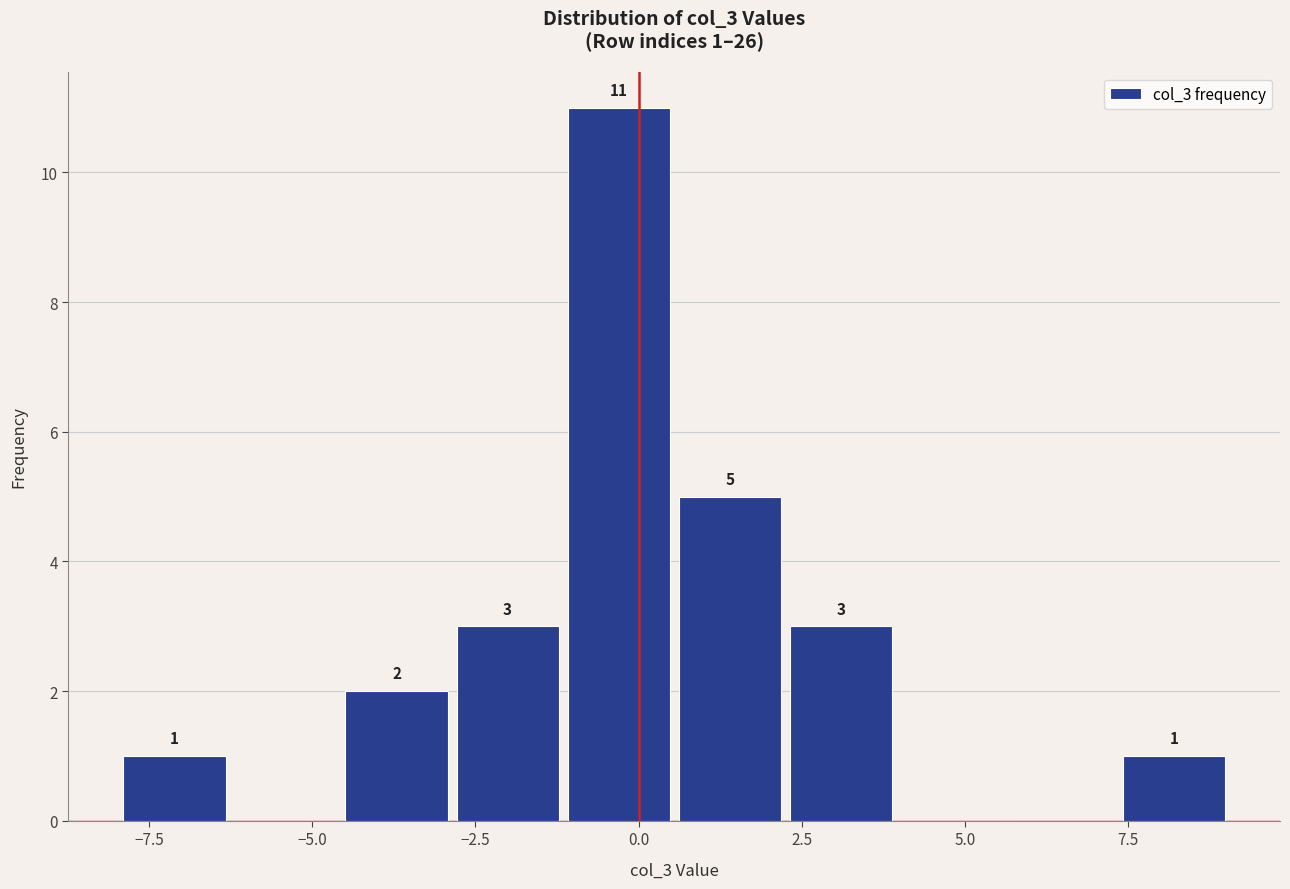

Around what value on the x-axis is the tallest bar? Give the approximate position of its centre, as read against the axis.

-0.5